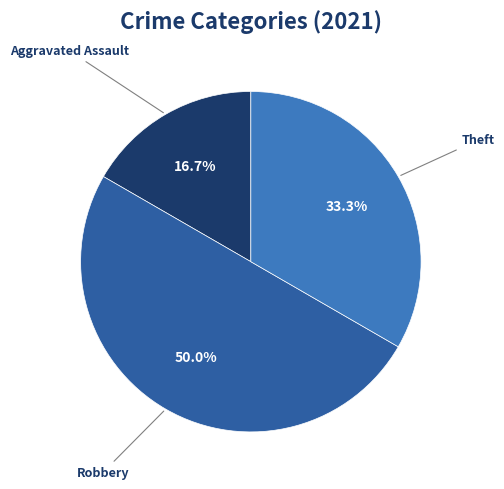

Is Aggravated Assault the majority of the pie?

No